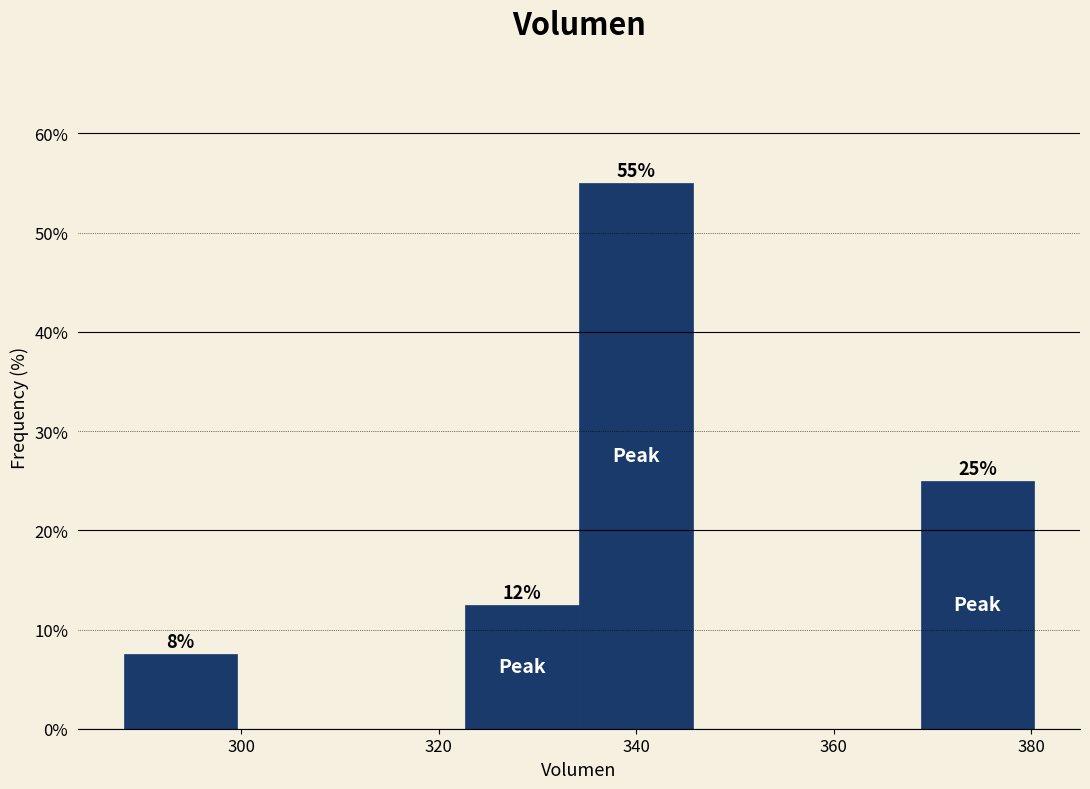

Which range on the x-axis has the tallest bar?

334 to 346